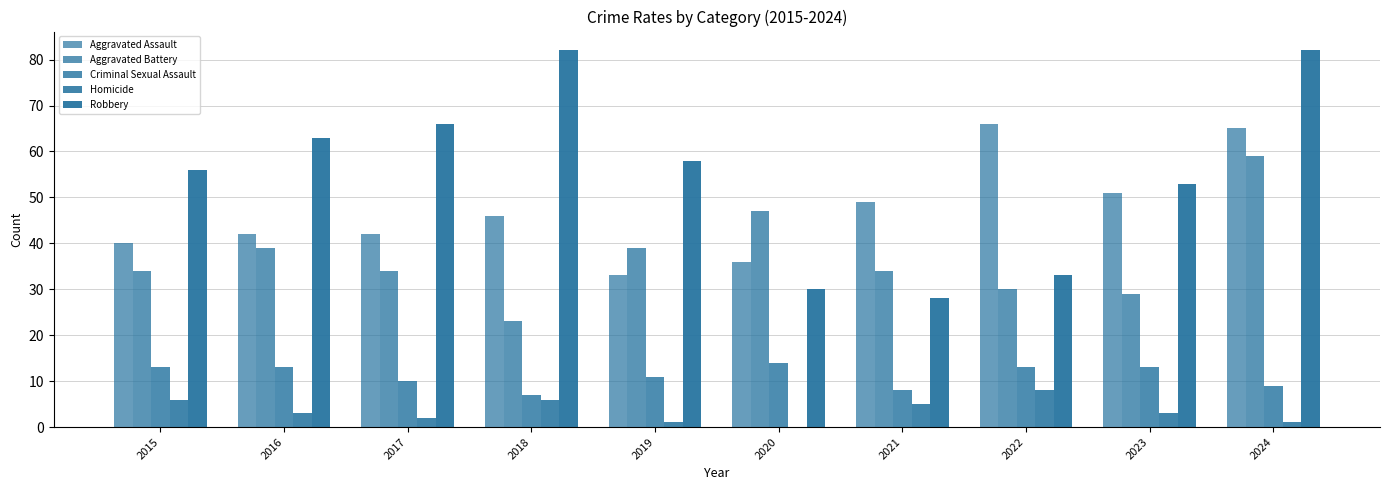

The value of Aggravated Assault at 2017 is 42. True or false?

True